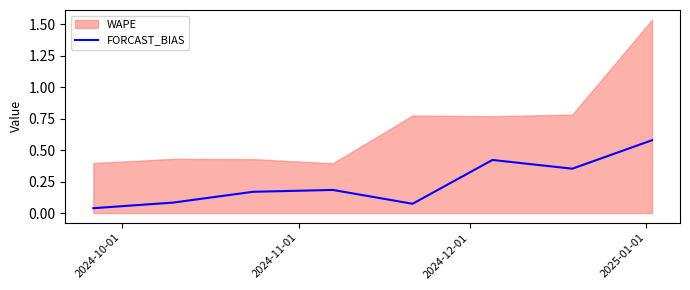

How many points are lower than both their immediate neighbors (excluding endpoints)?

2